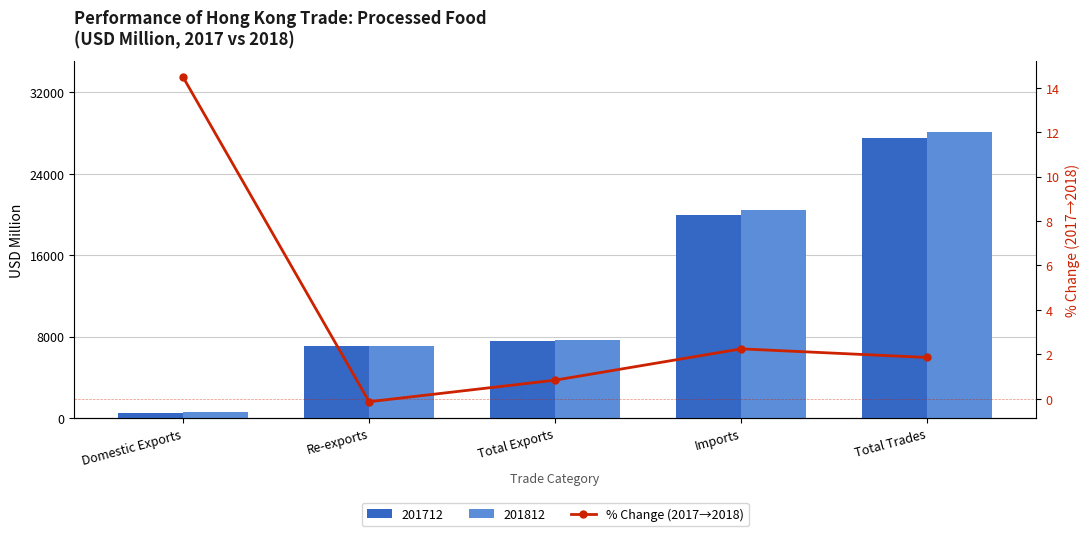

How many categories are shown in the chart?

5